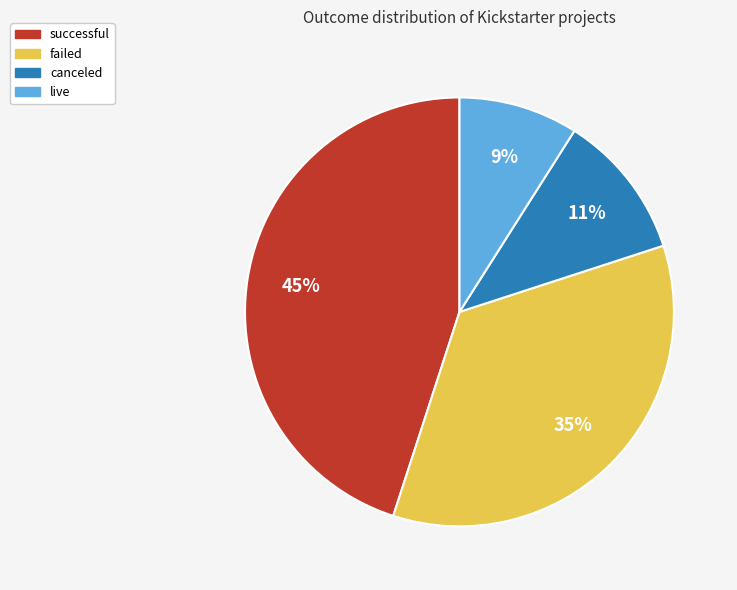

Combined, do successful and canceled account for over 50%?

Yes